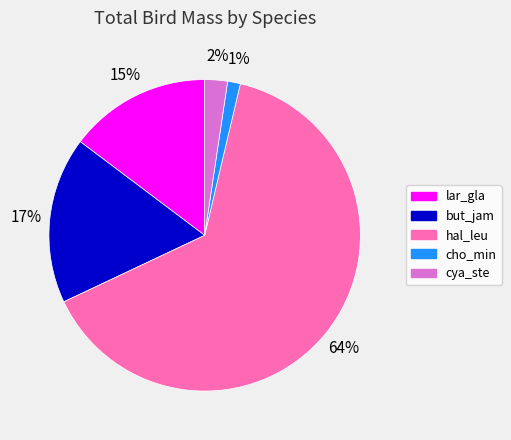

Is there any slice that represents more than half of the pie?

Yes